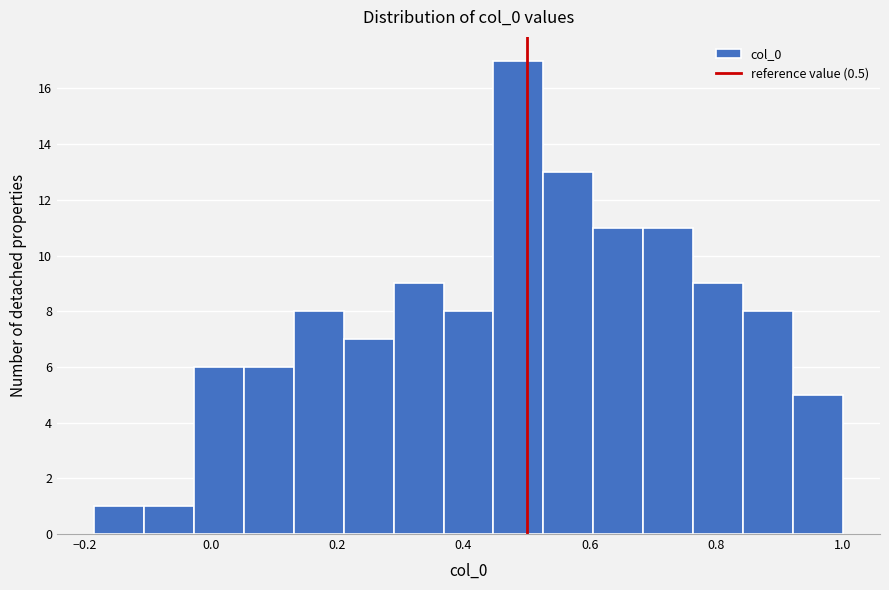

Around what value on the x-axis is the tallest bar? Give the approximate position of its centre, as read against the axis.

0.48